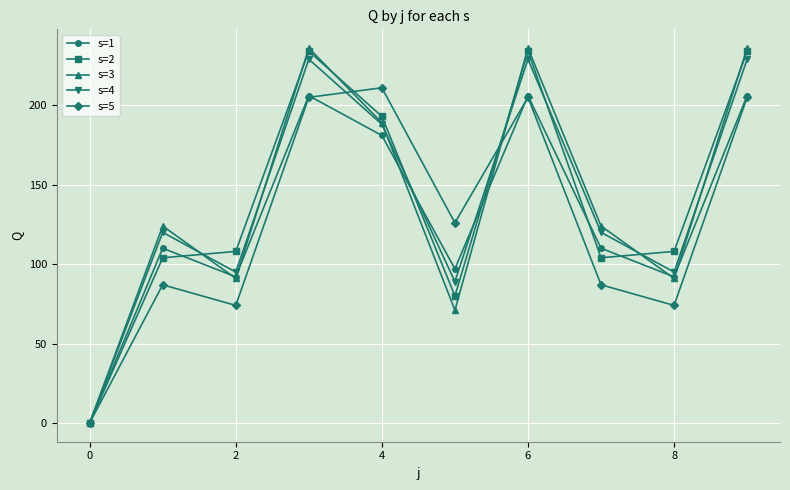

What is the maximum value shown in the chart?

236